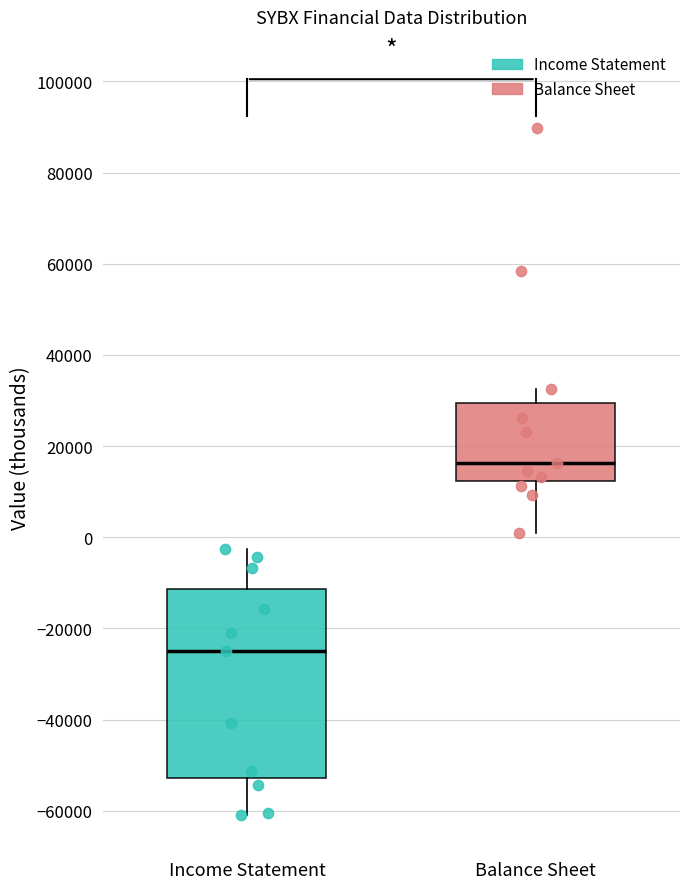

Reading left to right, transcribe this box plot: for each box, give where its median line is, the range the box spans, and where its two whiskers end, as read against the y-axis. The values are not printed on the chart, so give them approximately, as read against the axis.

Income Statement: median -24000, box -52000 to -12000, whiskers -60000 to -2000
Balance Sheet: median 16000, box 12000 to 30000, whiskers 0 to 32000